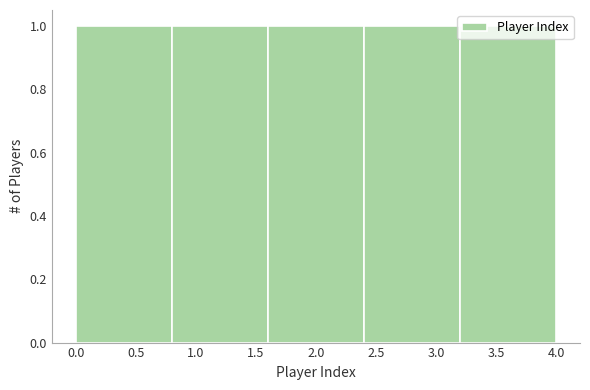

What is the height of the bar covering 2.4 to 3.2 on the x-axis? The values are not printed on the chart, so give them approximately, as read against the axis.

1